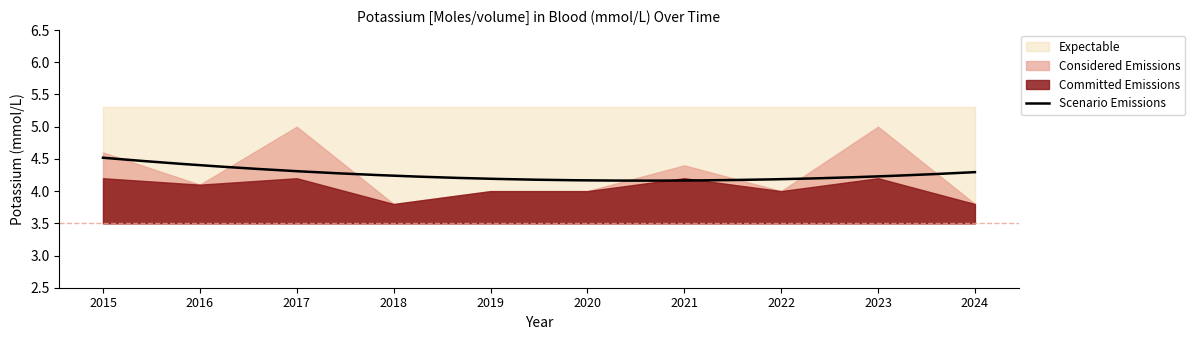

Rank the categories by value from highest to lowest.

2017, 2023, 2015, 2021, 2016, 2019, 2020, 2022, 2018, 2024